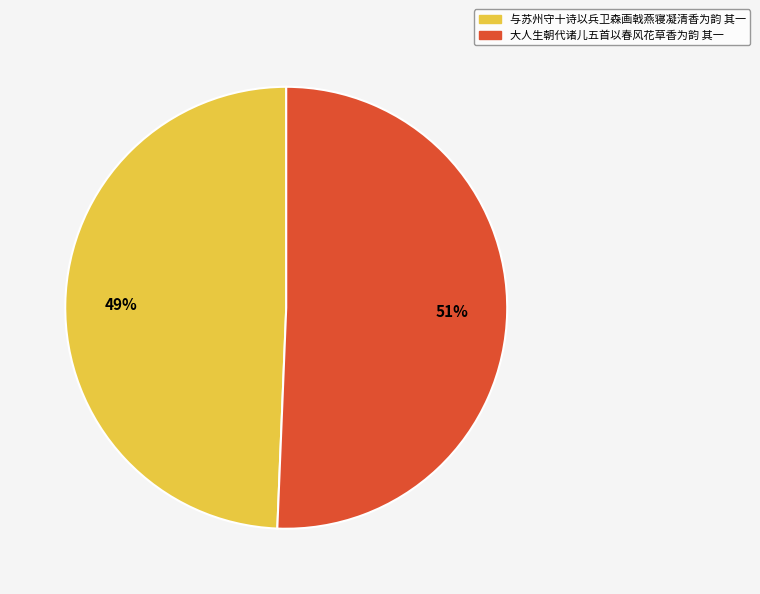

Which category has the biggest portion of the pie?

大人生朝代诸儿五首以春风花草香为韵 其一